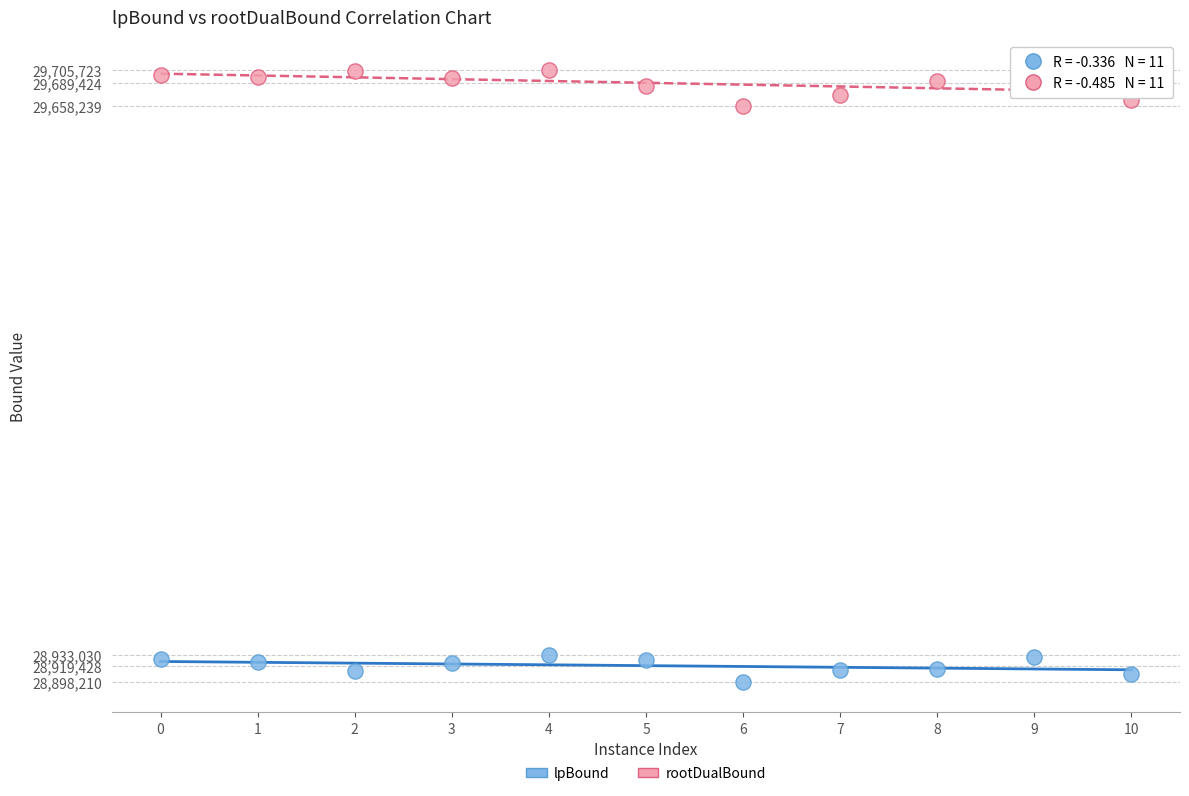

Across all data points, what is the range of Y values (max minus min)?

807513.3